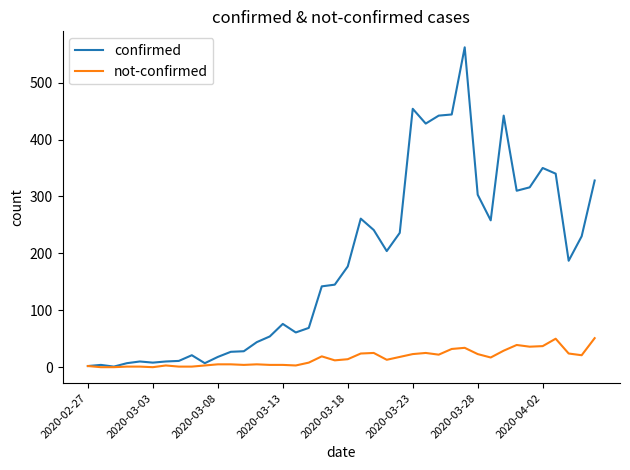

What are all the series names shown in the legend?

confirmed, not-confirmed